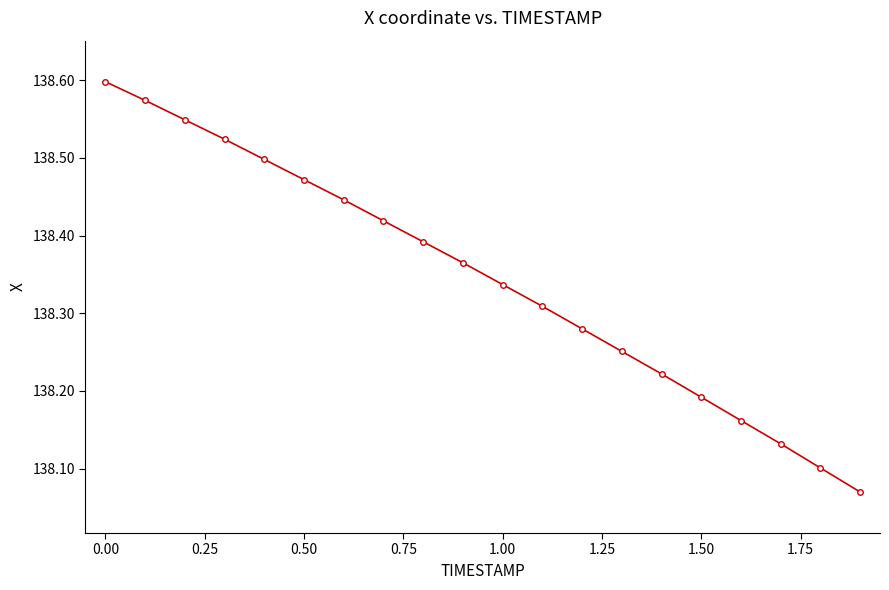

What is the difference between the maximum and minimum values?

0.5